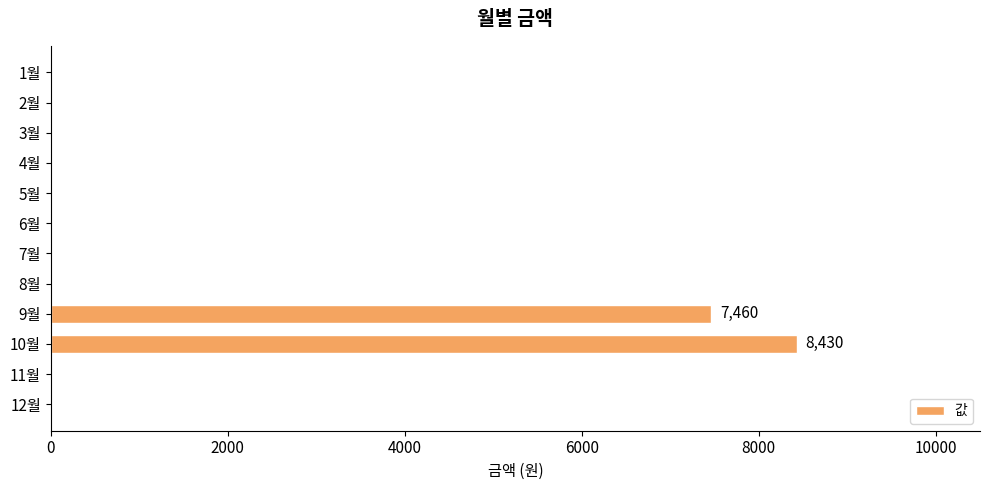

Which category has the highest value across all series?

10월